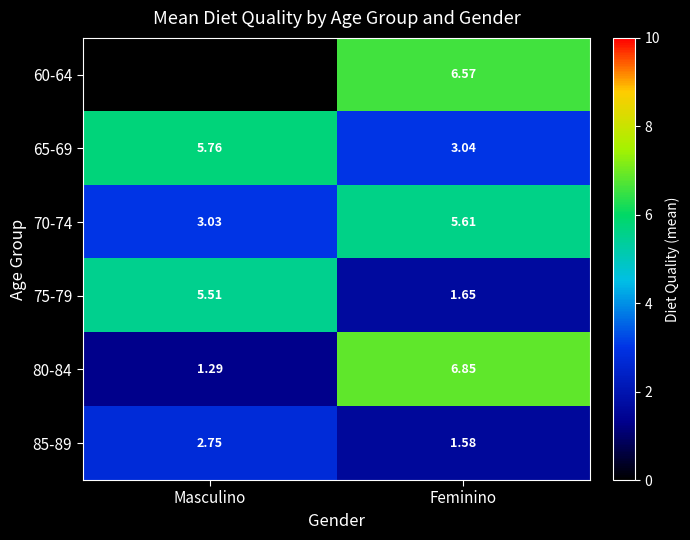

At which category is the sum across all series the highest?

Feminino